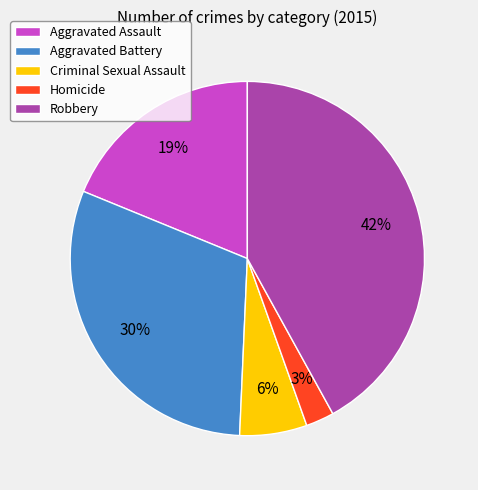

Combined, do Criminal Sexual Assault and Aggravated Battery account for over 50%?

No